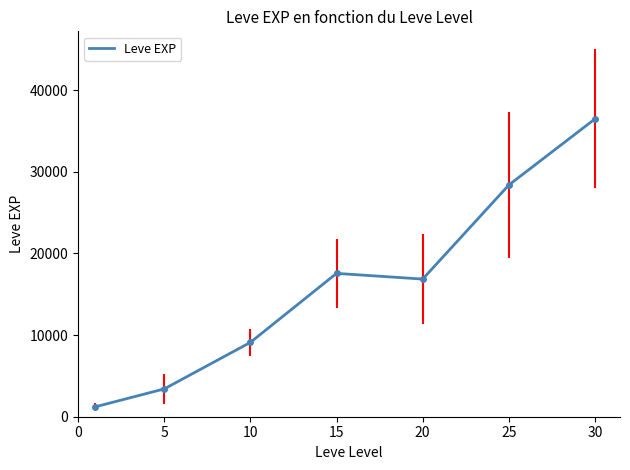

True or false: the data has more than 0 interior local peaks.

True